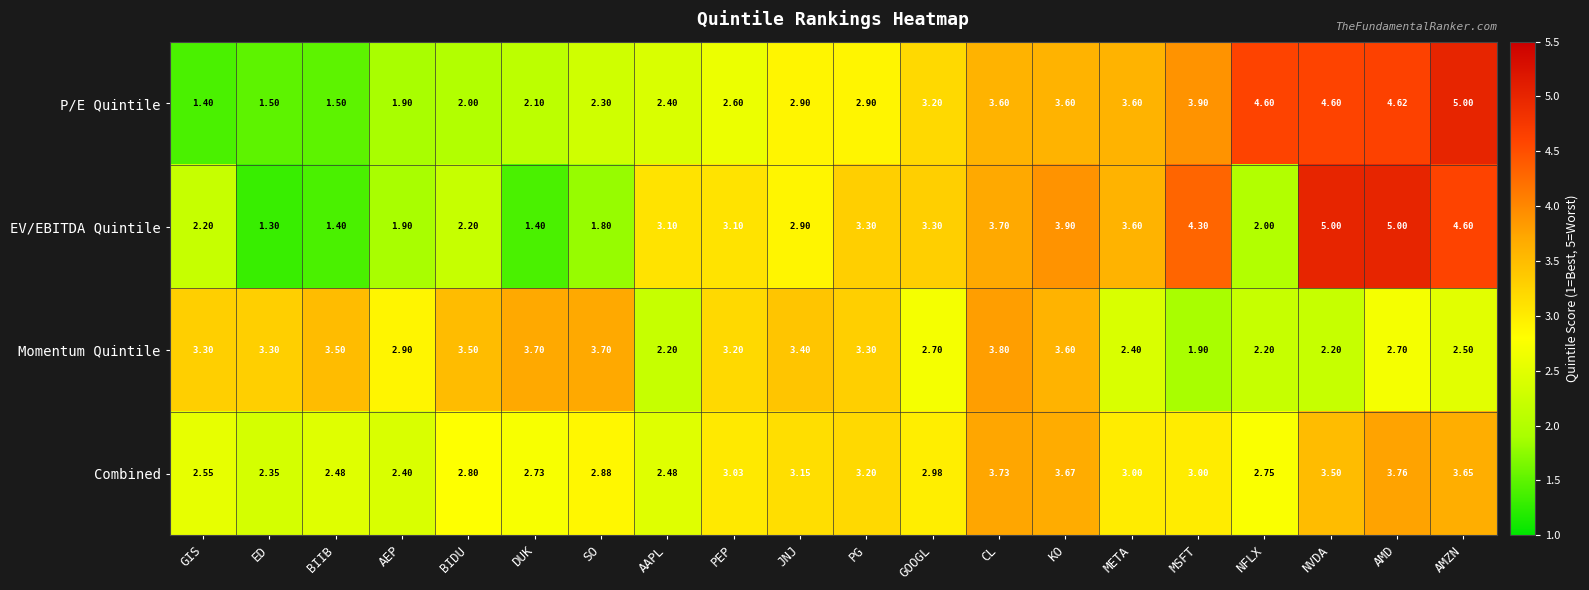

At which label does Combined first exceed 3?

PEP